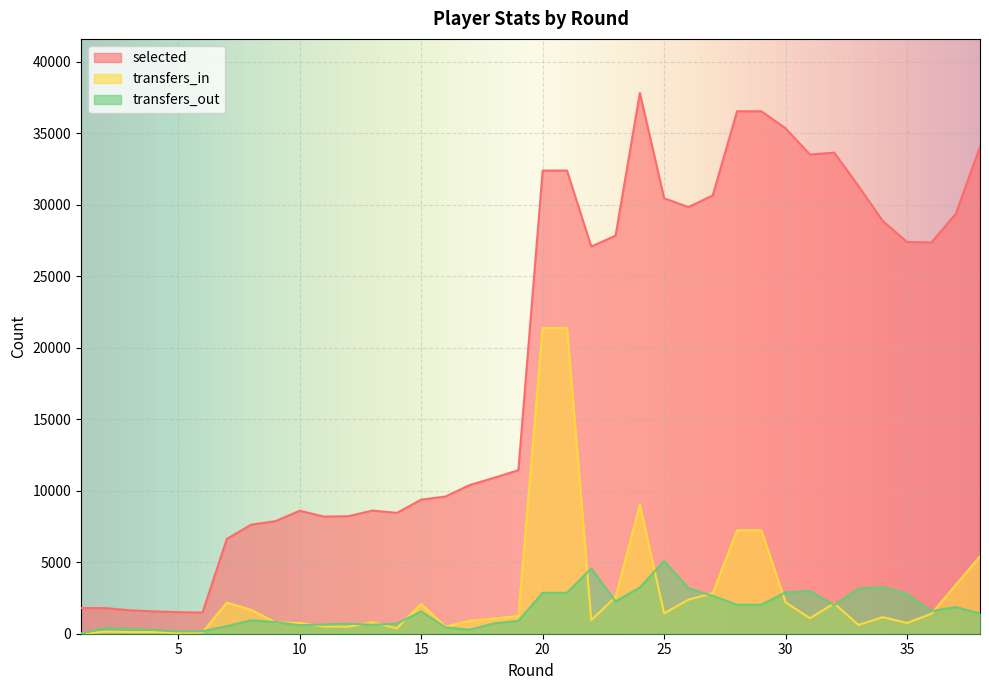

Rank the categories by transfers_in value from highest to lowest.

20, 21, 24, 28, 29, 38, 37, 27, 23, 26, 30, 7, 32, 15, 8, 25, 36, 19, 34, 31, 18, 22, 17, 13, 9, 35, 10, 33, 11, 12, 16, 14, 2, 4, 3, 6, 5, 1